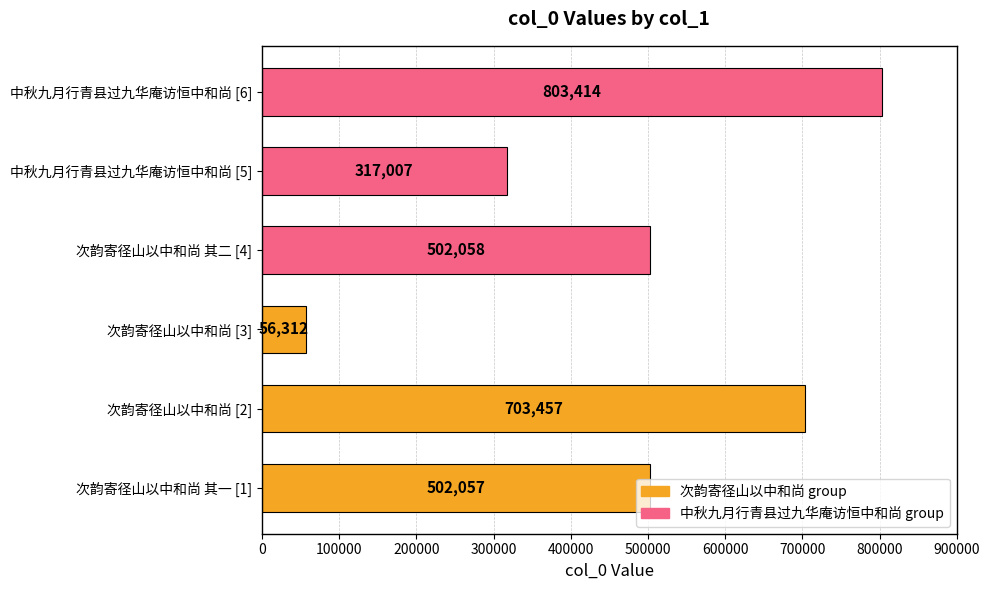

Count the values in the range 317007 to 703457.

4